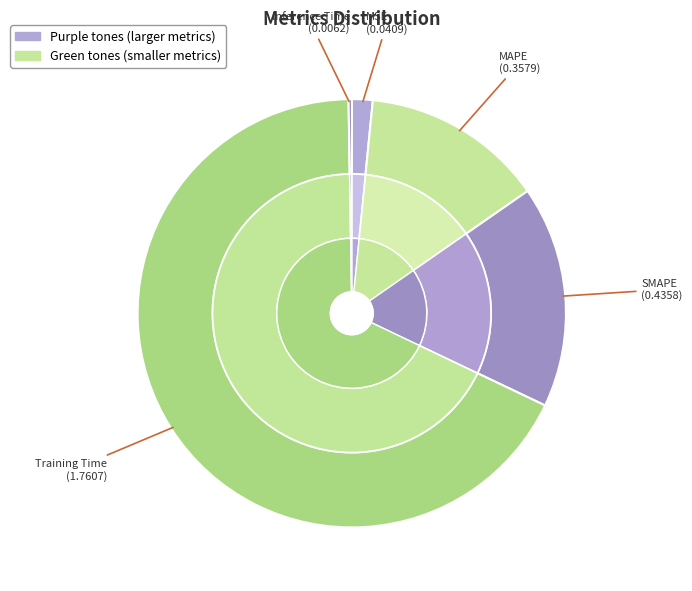

To the nearest percent, what portion does MAPE represent?

14%